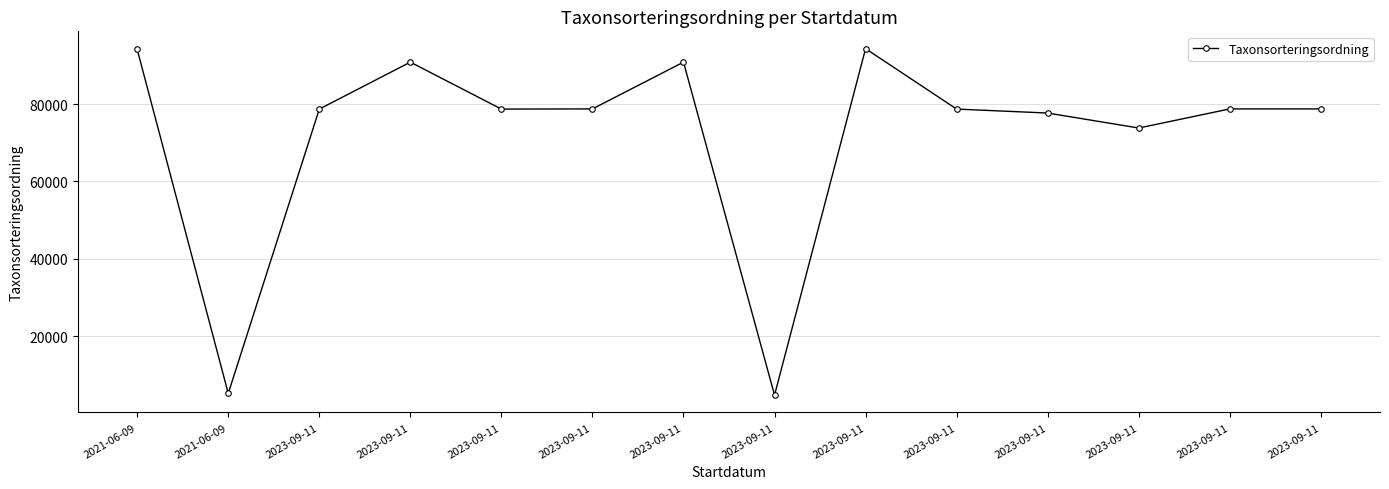

What is the approximate value at 2023-09-11, to the nearest 10?

90850